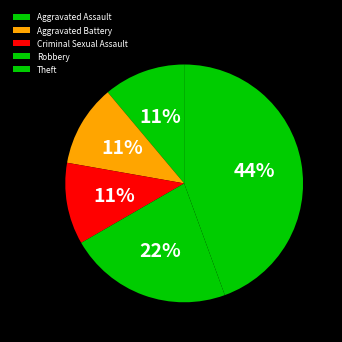

To the nearest percent, what portion does Robbery represent?

22%